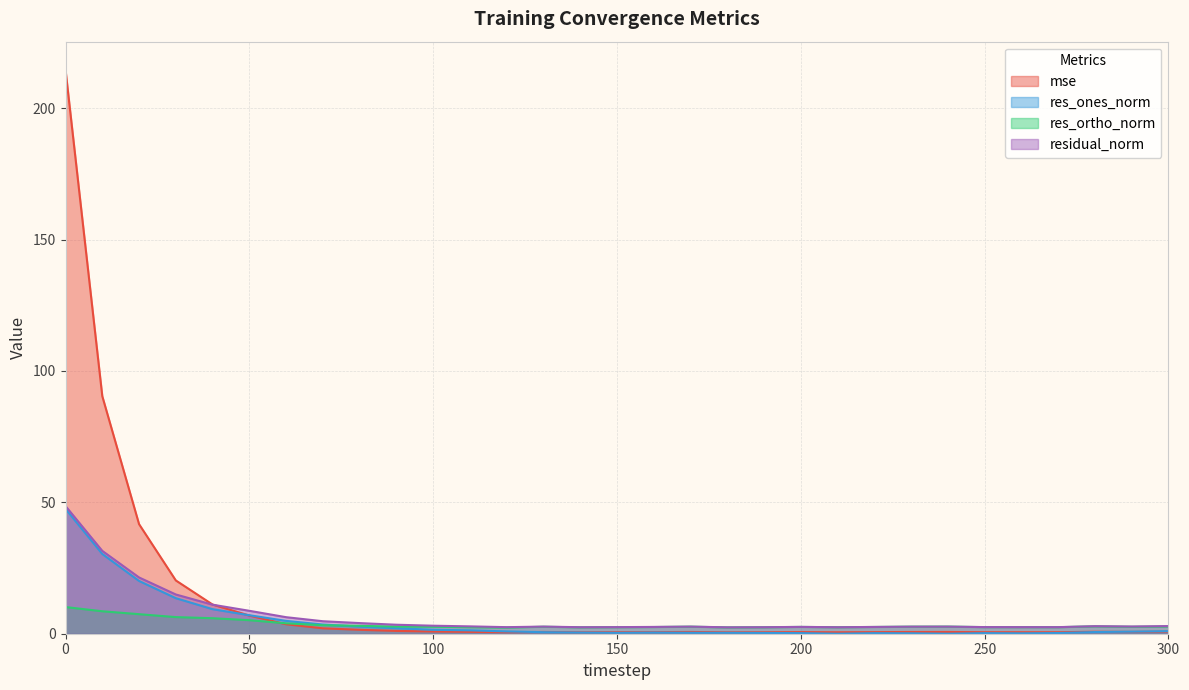

In mse, how many points are higher than both neighbors (excluding endpoints)?

5